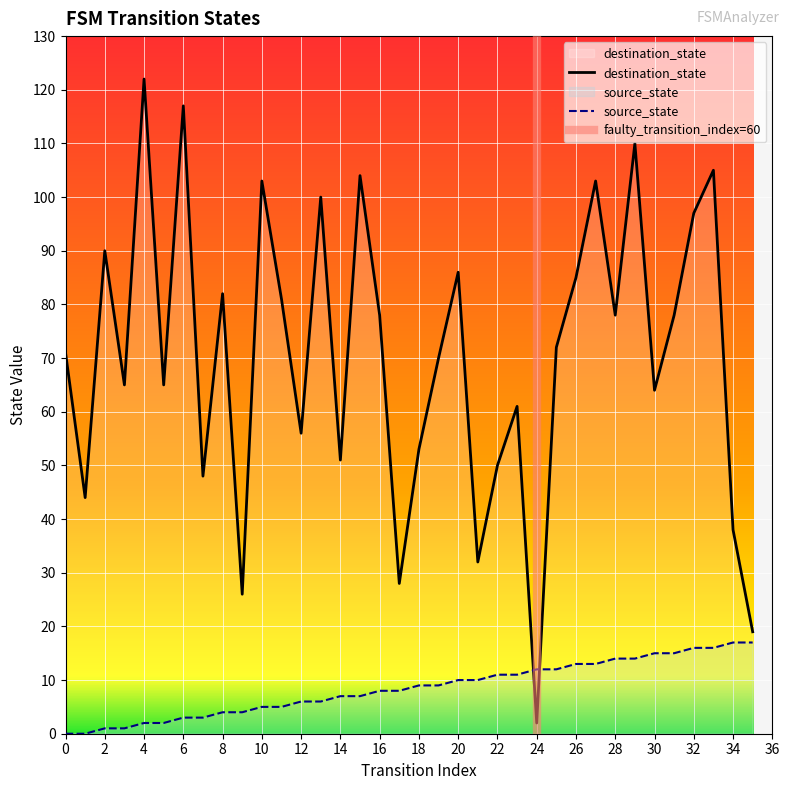

At which label is source_state closest to 8?

16